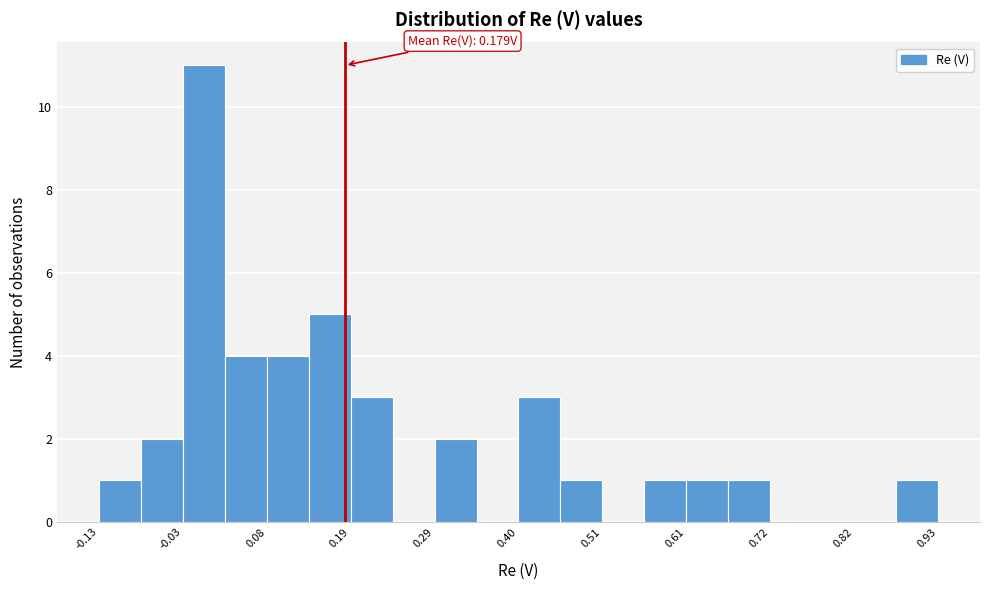

Read against the x-axis, roughly where is the centre of the tallest bar?

0.00